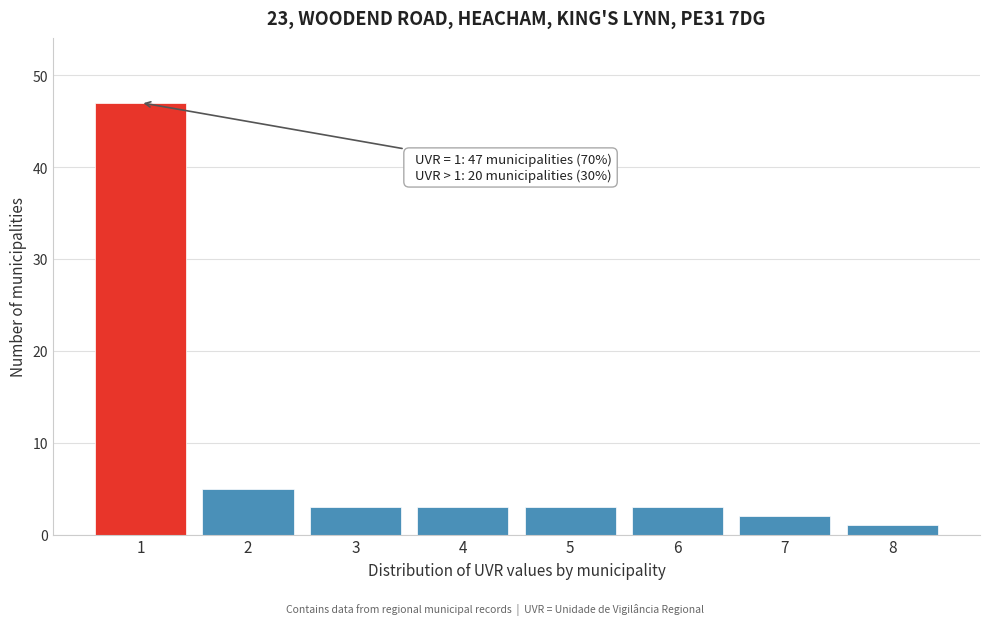

Reading left to right, list all the values displayed in this chart.

1=47	2=5	3=3	4=3	5=3	6=3	7=2	8=1